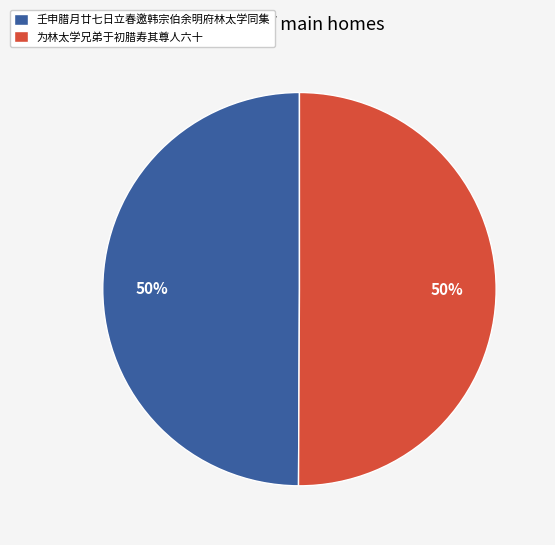

Is it true that 壬申腊月廿七日立春邀韩宗伯余明府林太学同集 is 39% of the pie?

False